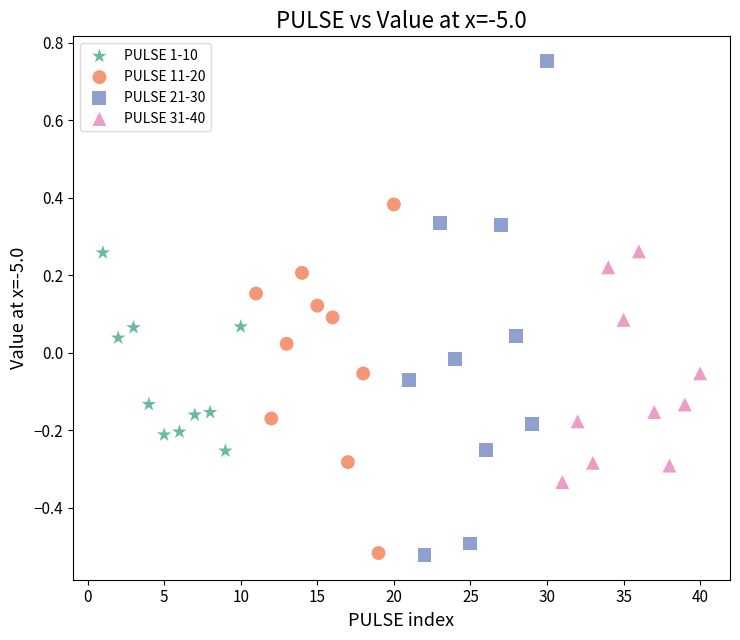

Which series has the widest spread of Y values?

PULSE 21-30